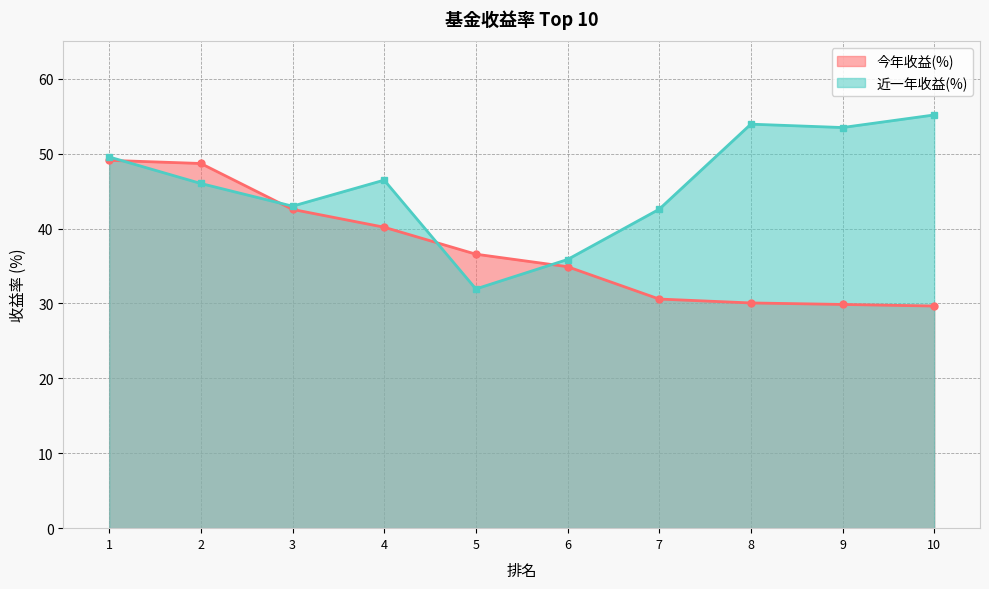

What is the difference between the second highest and second lowest values in the 今年收益(%) series?

18.8